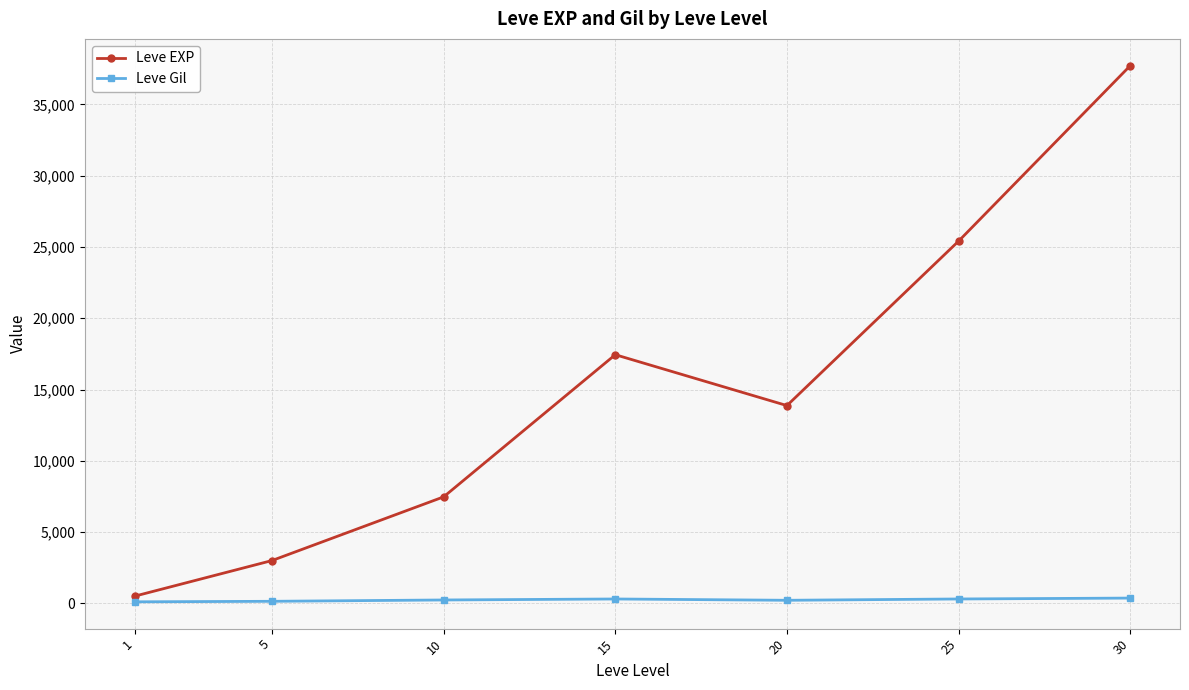

What is the value of the Leve EXP point at the 6th from the left?

25410.0